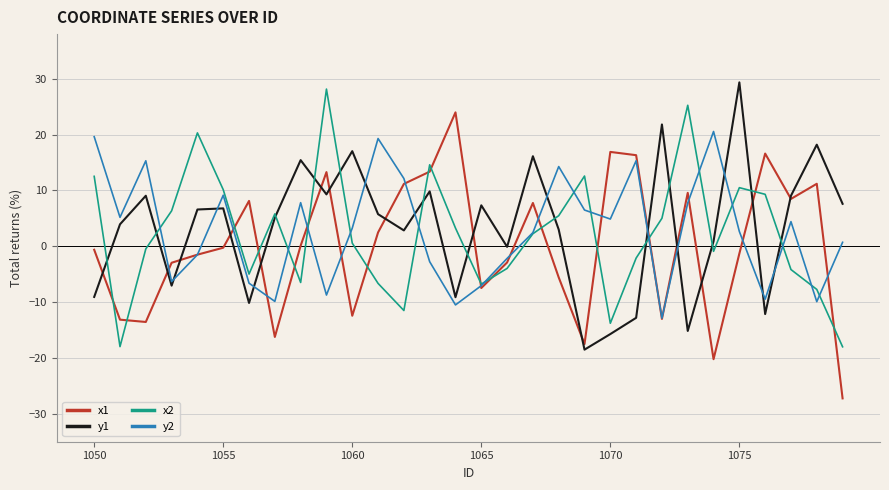

What is the highest value of the y1 series?

29.4